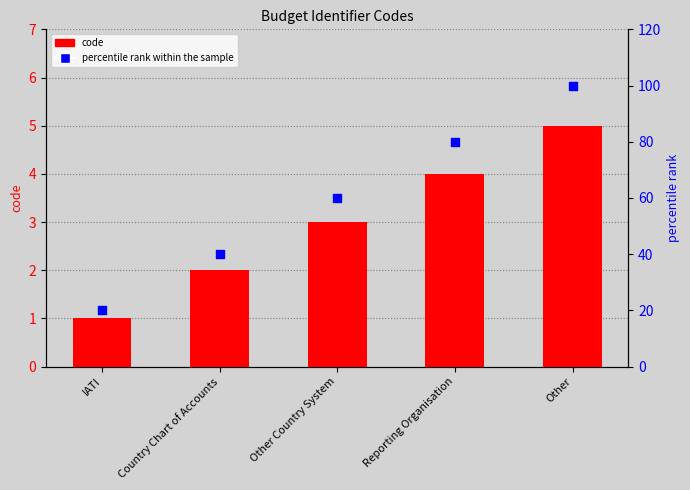

At how many categories does at least one series exceed 70?

2